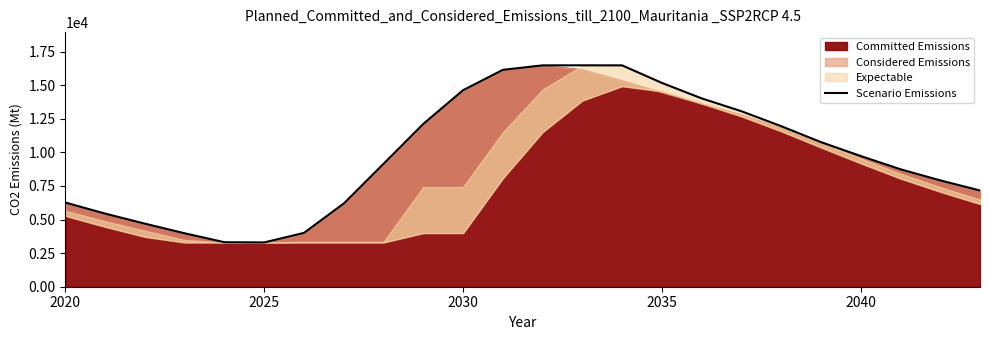

The value of Scenario Emissions at 2040 is 9727.6. True or false?

True